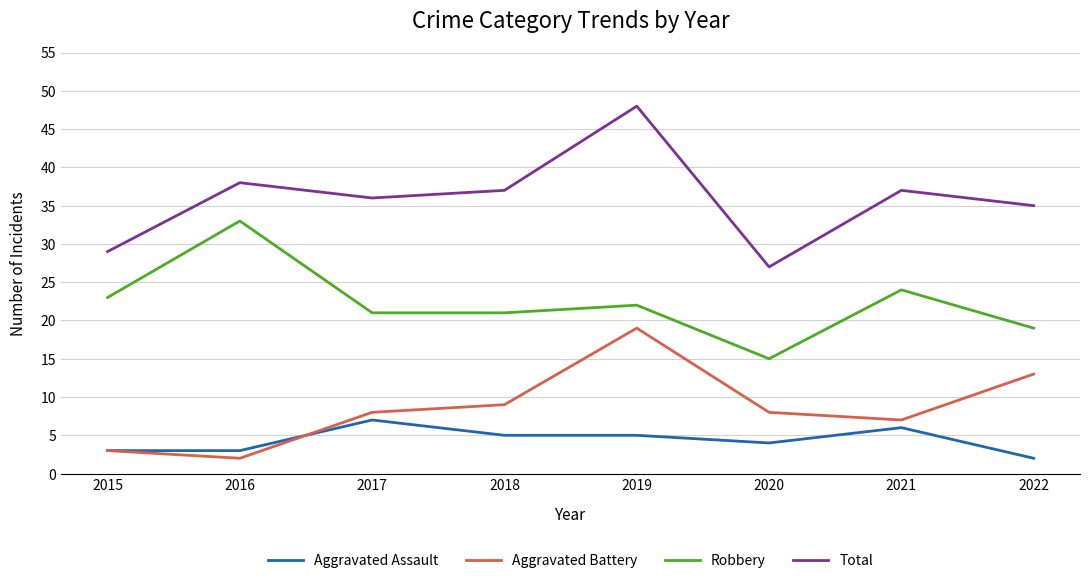

What is the difference between the highest and lowest values at 2022?

33